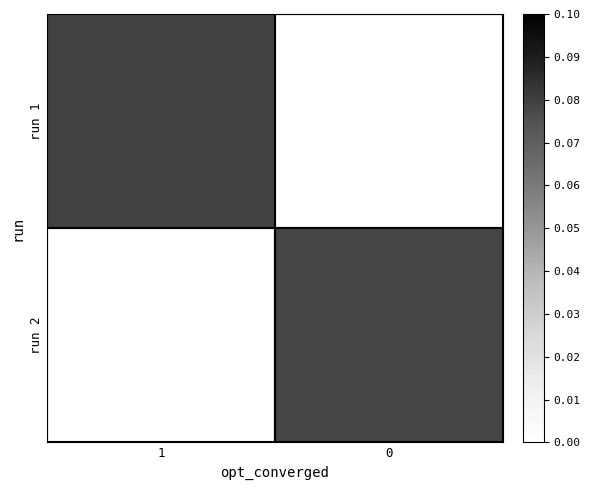

The value of run 2 at 0 is 0.0. True or false?

False